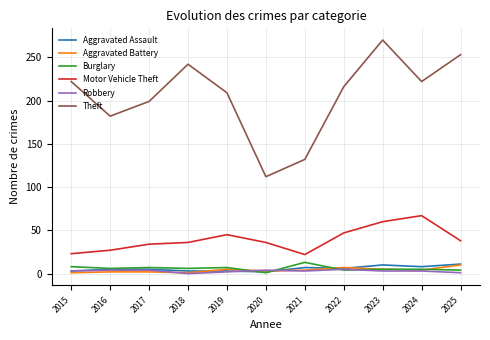

What is the greatest value displayed?

270